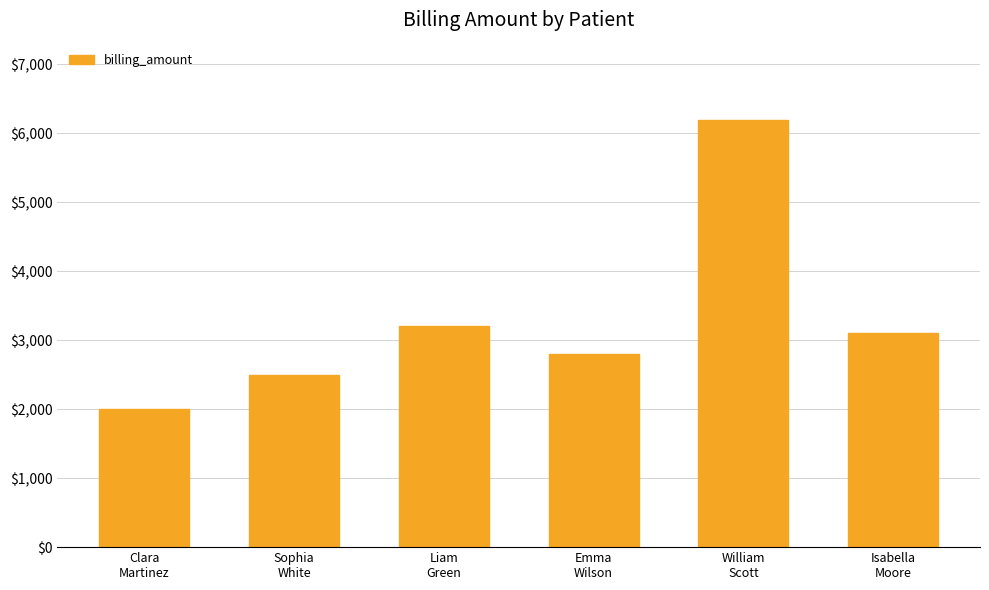

Approximately how many times larger is the value at Sophia
White compared to Liam
Green?

0.8